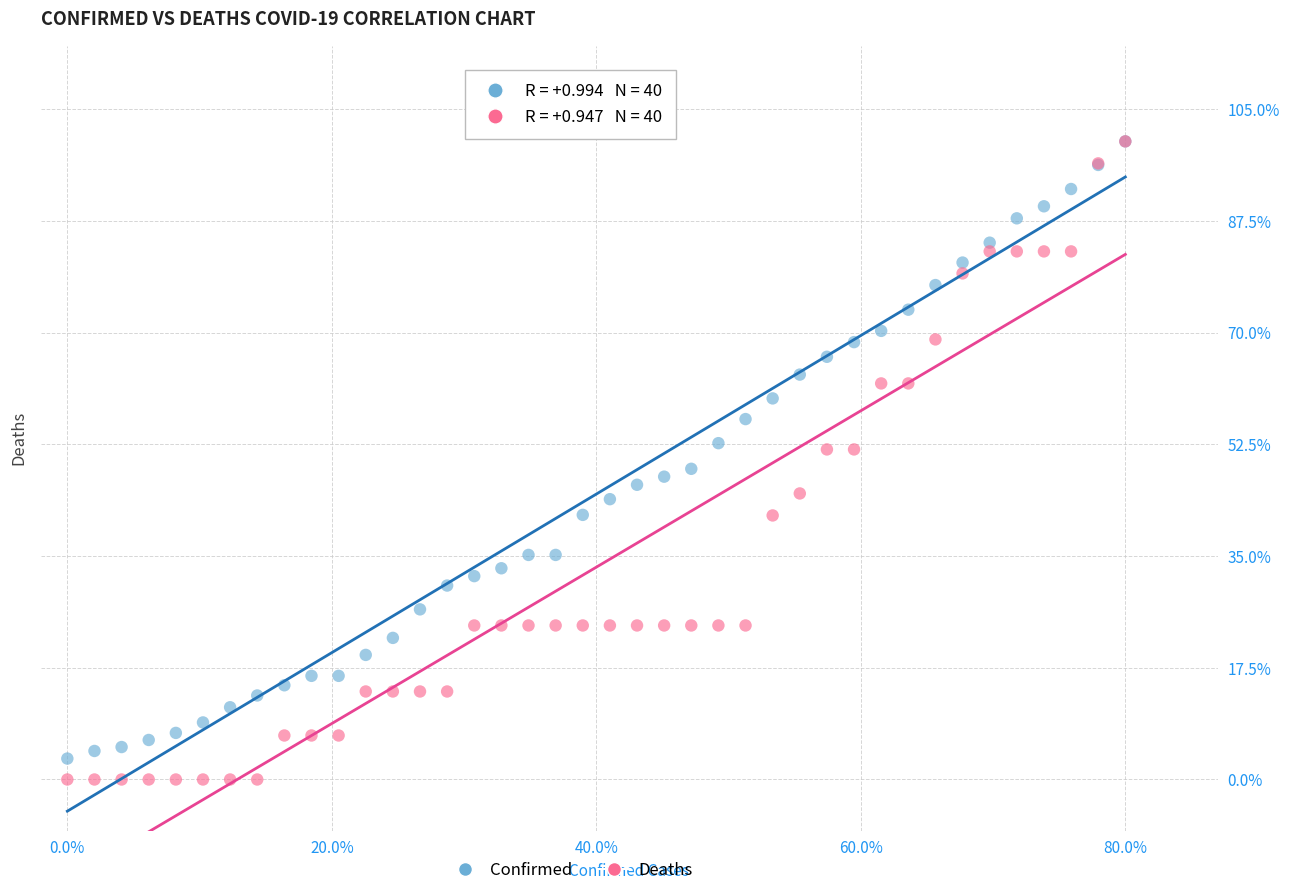

Which series has the largest Y range (max minus min)?

Deaths